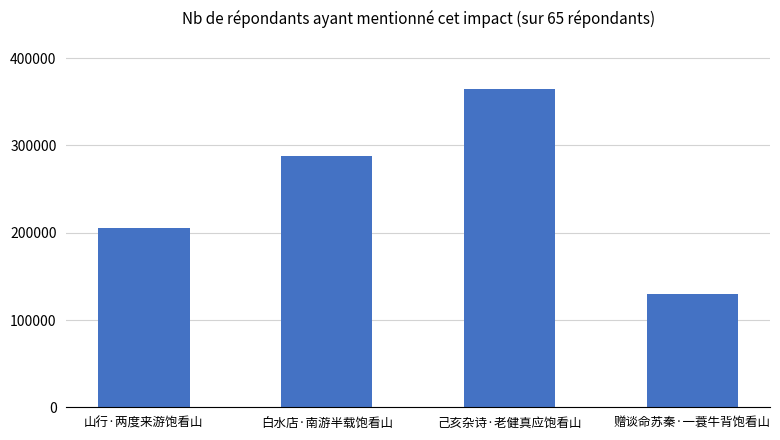

How many categories are shown in the chart?

4